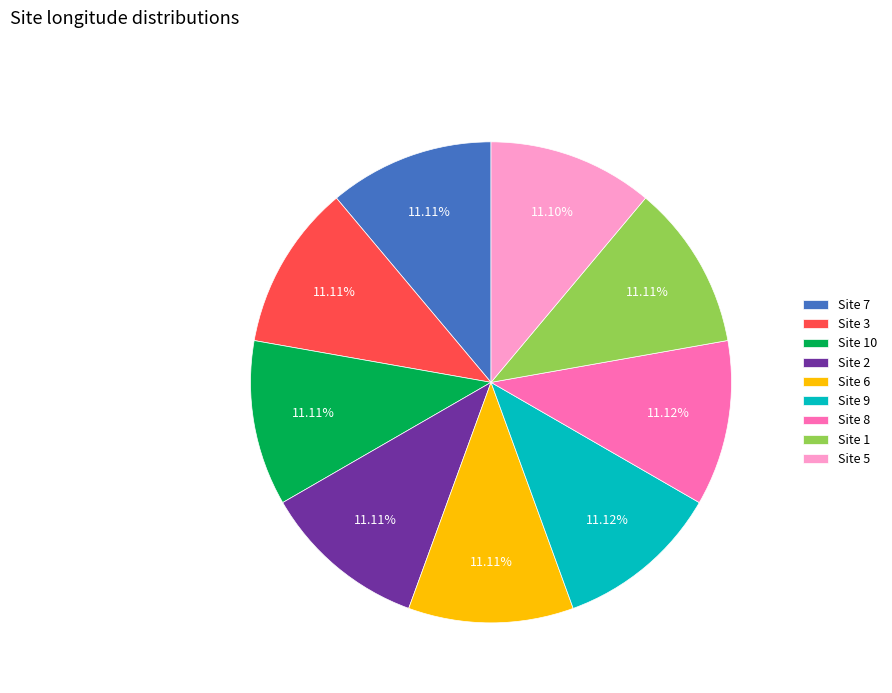

How many segments does this pie chart have?

9